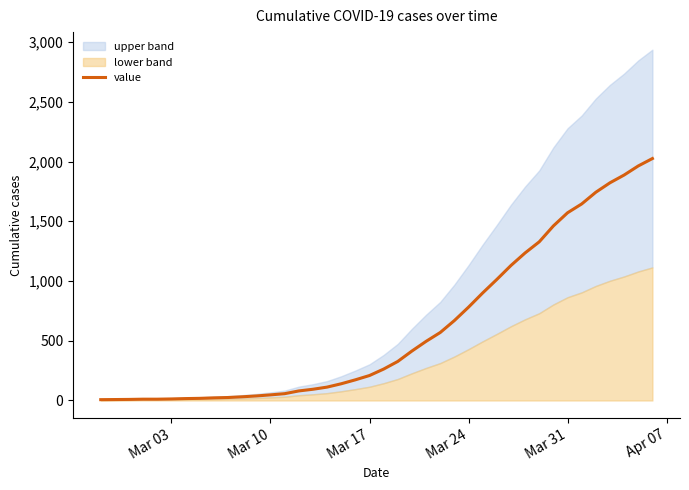

What is the maximum value for value?

2025